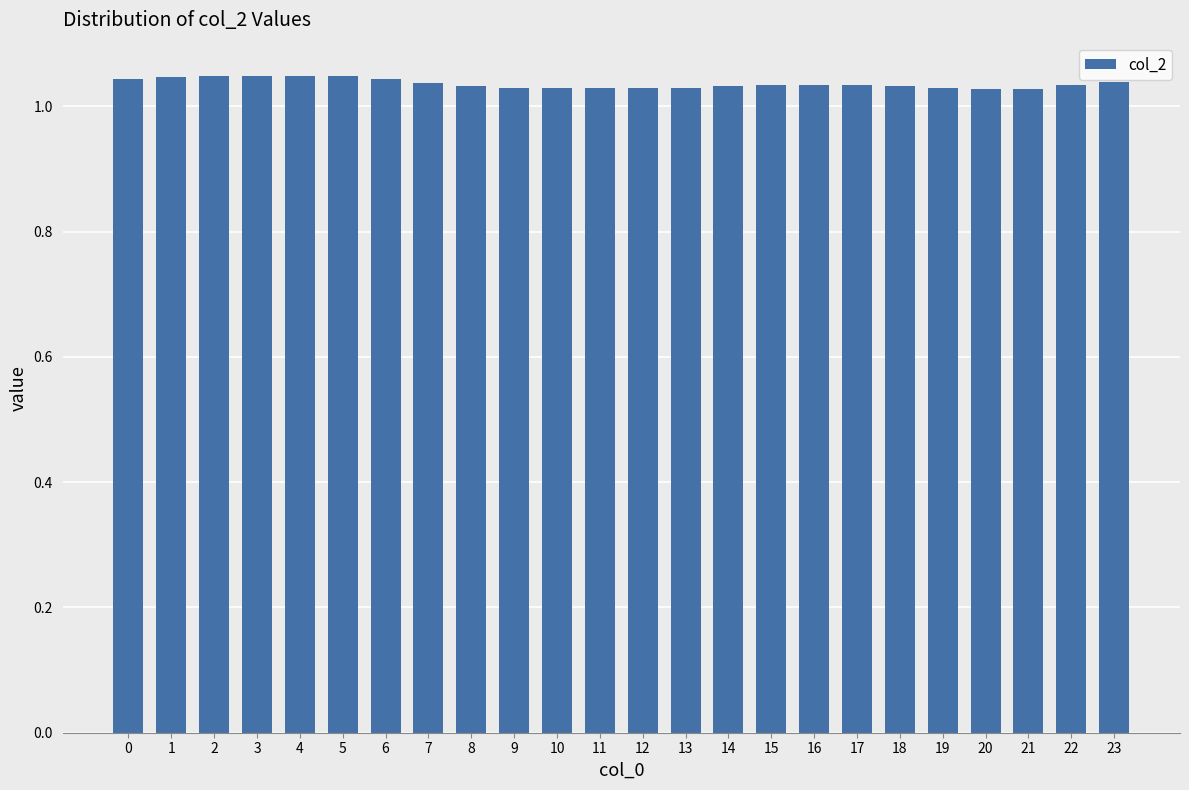

How many bars are there in total?

24